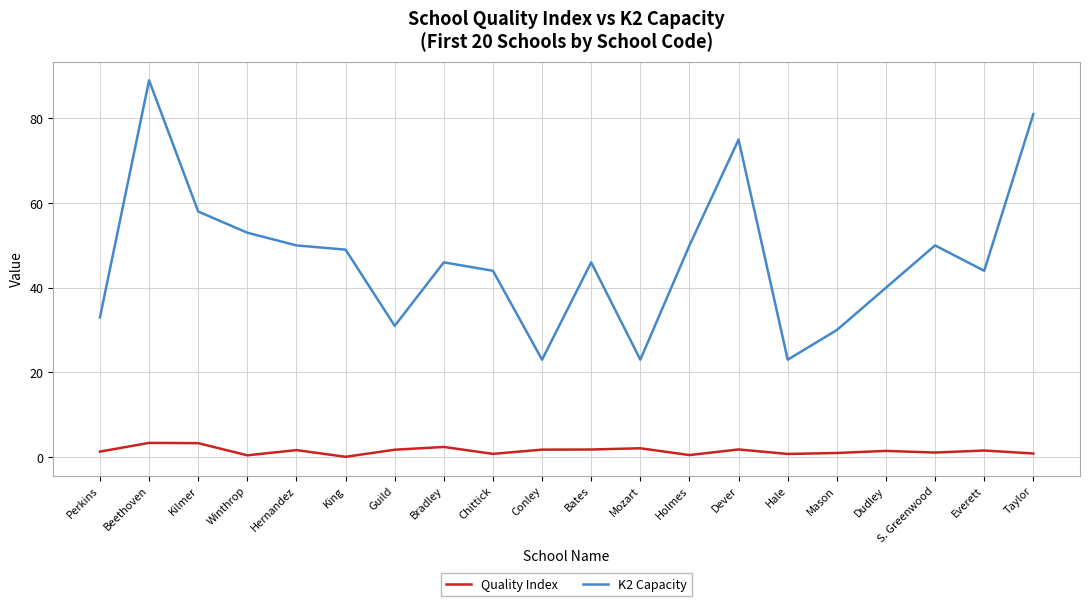

True or false: K2 Capacity has a value of 31.0 at Guild.

True